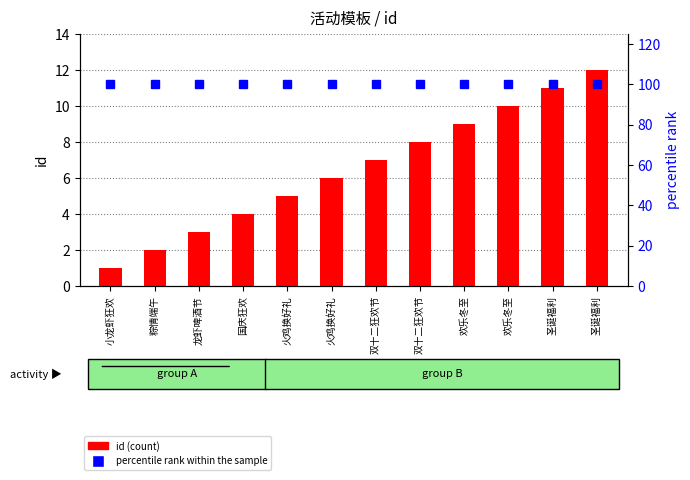

What is the sum of all id (count) values?

78